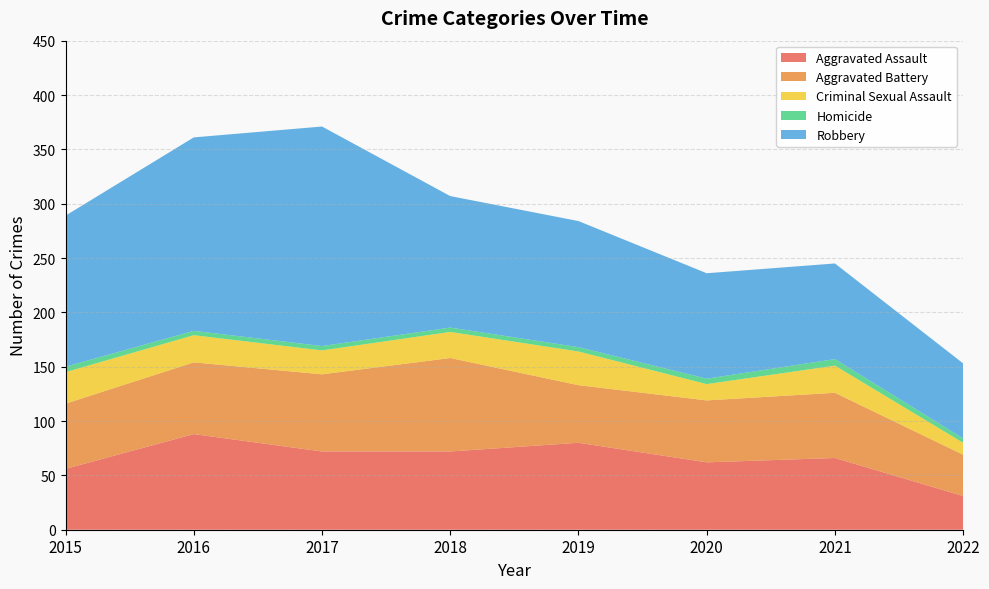

Reading left to right, what are all the values shown in this chart?

Aggravated Assault: 56	88	72	72	80	62	66	31
Aggravated Battery: 60	66	71	86	53	57	60	38
Criminal Sexual Assault: 29	25	22	24	31	15	25	11
Homicide: 5	4	4	4	4	5	6	4
Robbery: 139	178	202	121	116	97	88	69